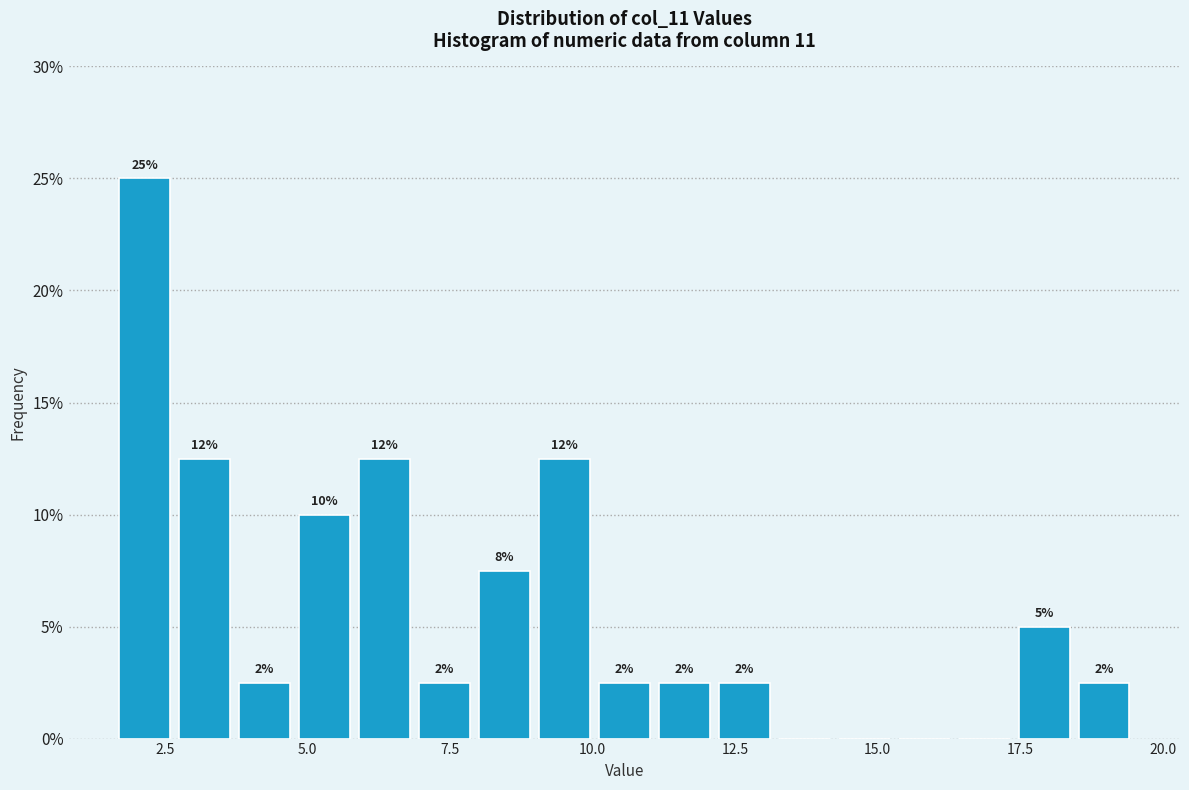

Around what value on the x-axis is the tallest bar? Give the approximate position of its centre, as read against the axis.

2.0